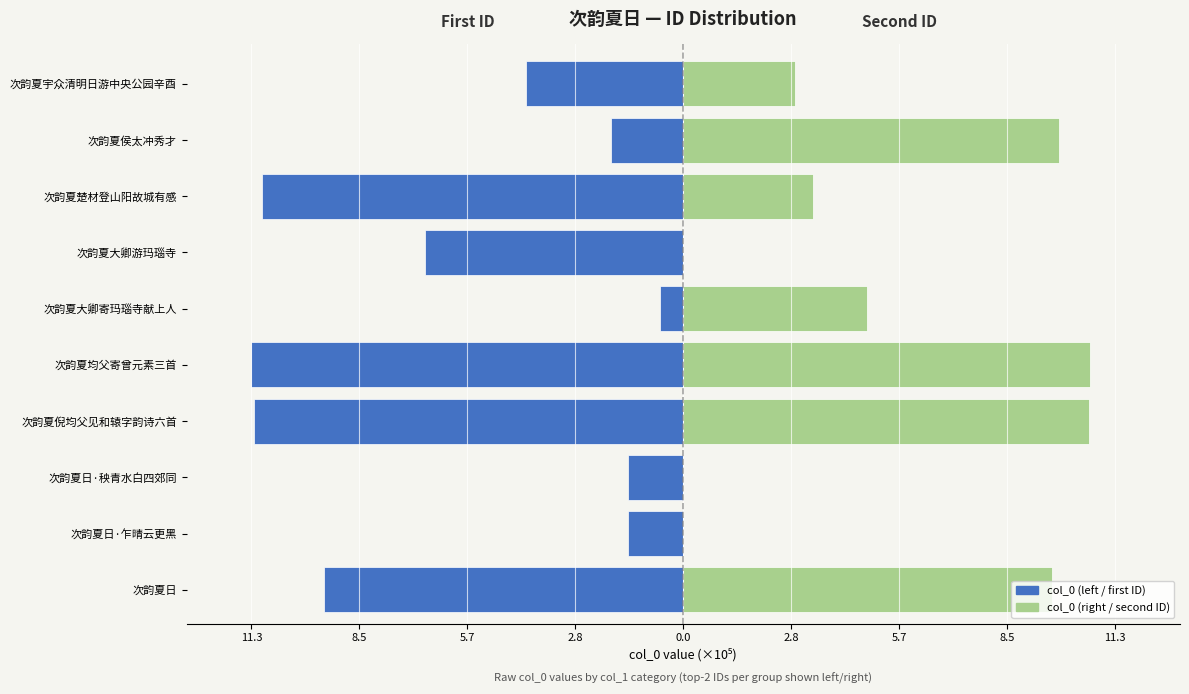

Is it true that col_0 (left / first ID) equals -11.0 at 次韵夏楚材登山阳故城有感?

True